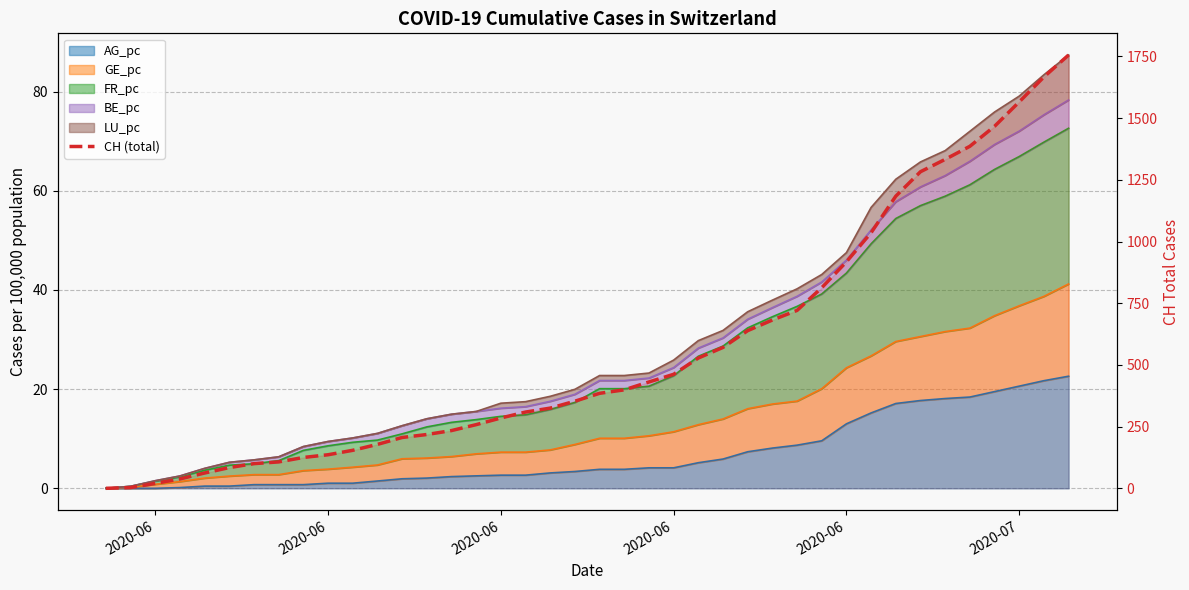

What is the sum of all values?

22422